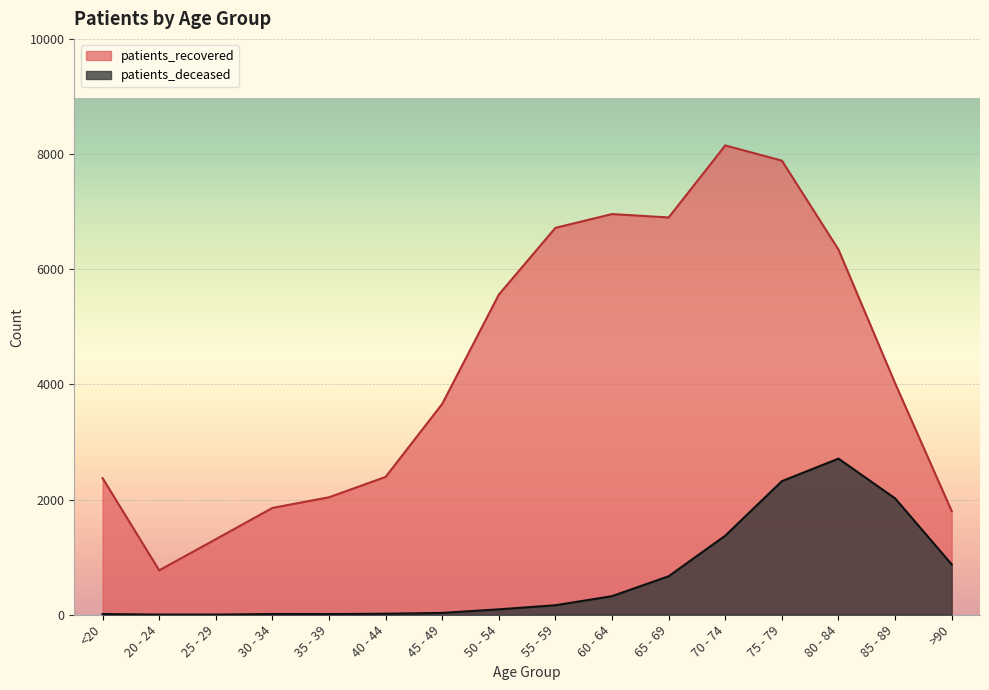

List the labels in order of patients_deceased value, smallest first.

20 - 24, 25 - 29, 35 - 39, <20, 30 - 34, 40 - 44, 45 - 49, 50 - 54, 55 - 59, 60 - 64, 65 - 69, >90, 70 - 74, 85 - 89, 75 - 79, 80 - 84